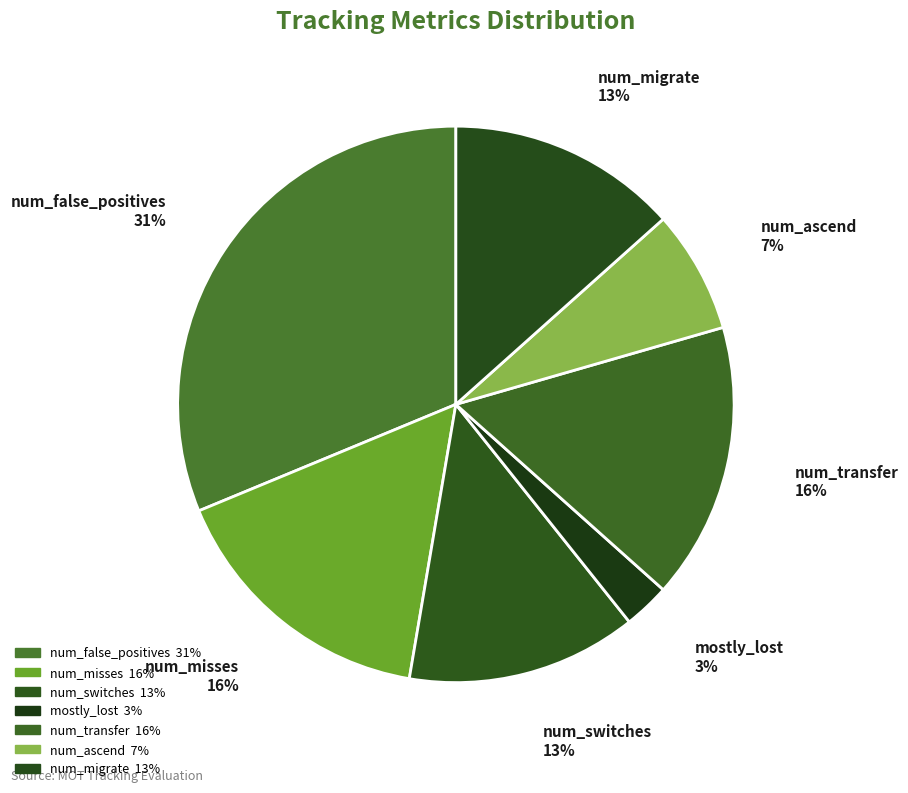

Is there a majority slice in this chart?

No